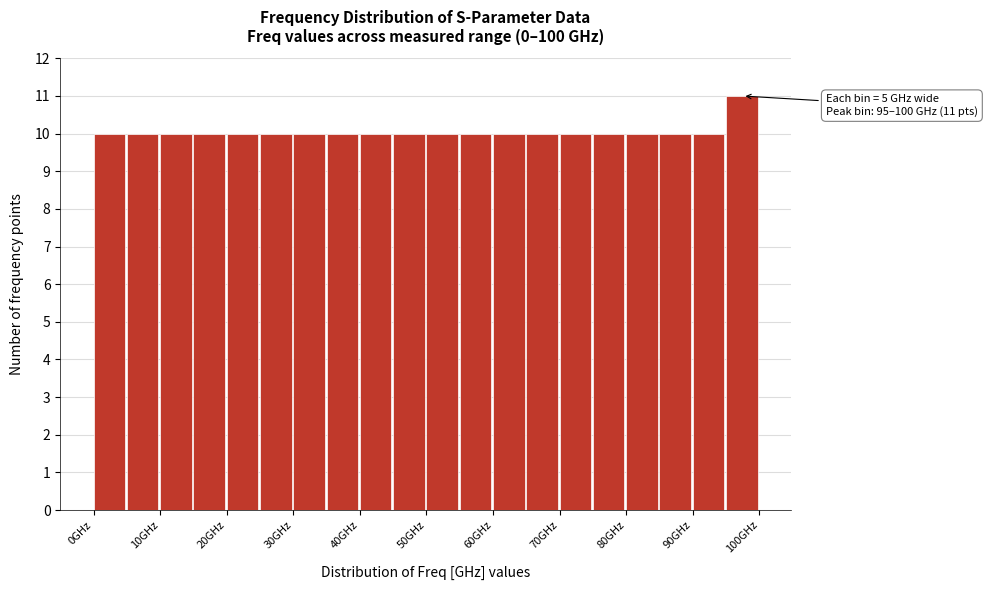

Over which range of the x-axis is the bar tallest?

95 to 100